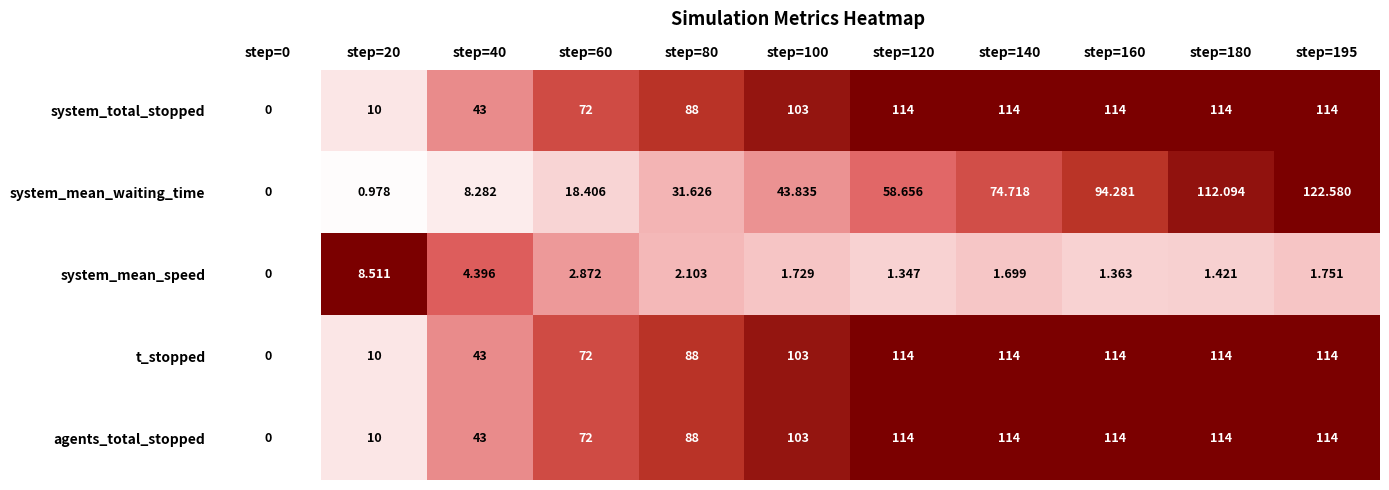

Which series has the widest spread of values?

system_mean_waiting_time